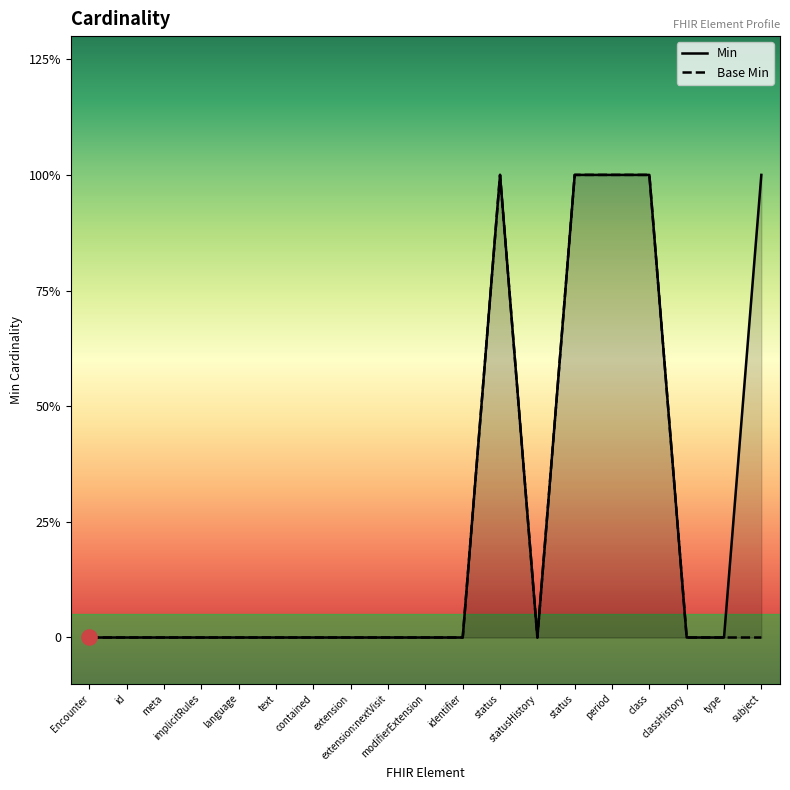

What are all the series names shown in the legend?

Min, Base Min